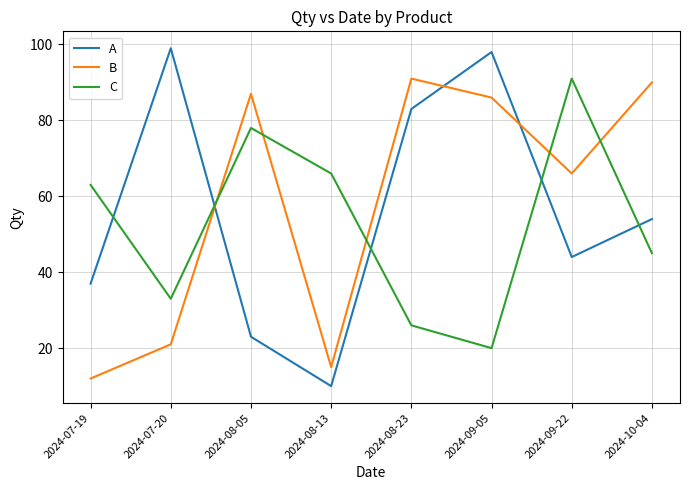

How many lines are shown in the chart?

3